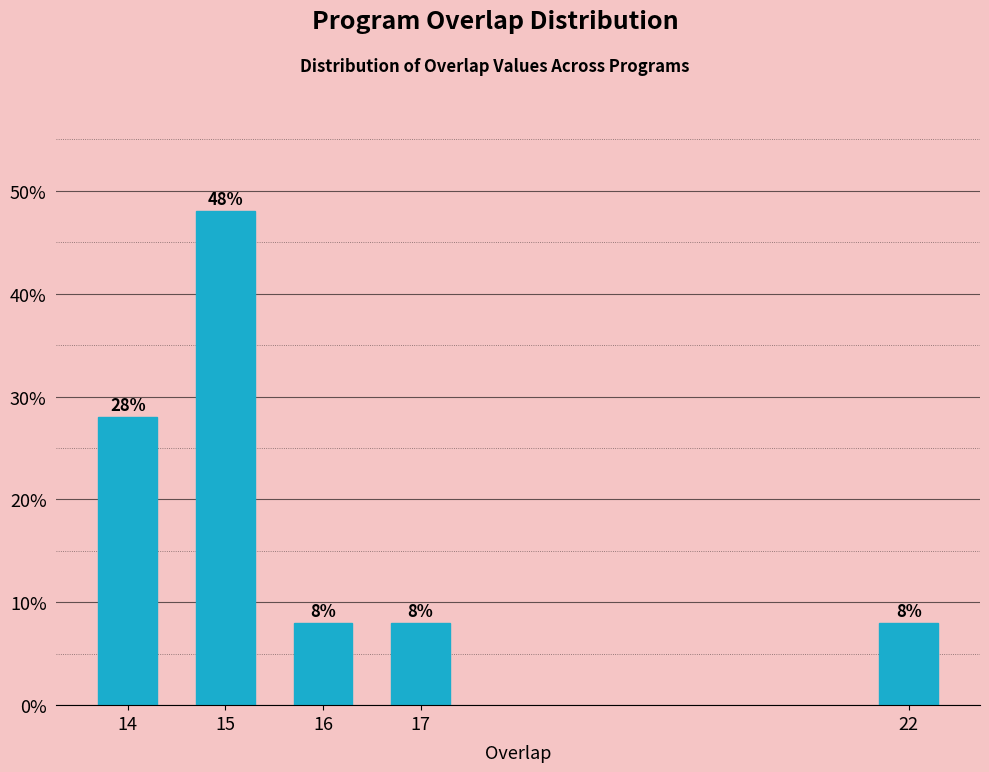

Reading right to left, transcribe all the data shown in this chart.

22=8.0	17=8.0	16=8.0	15=48.0	14=28.0